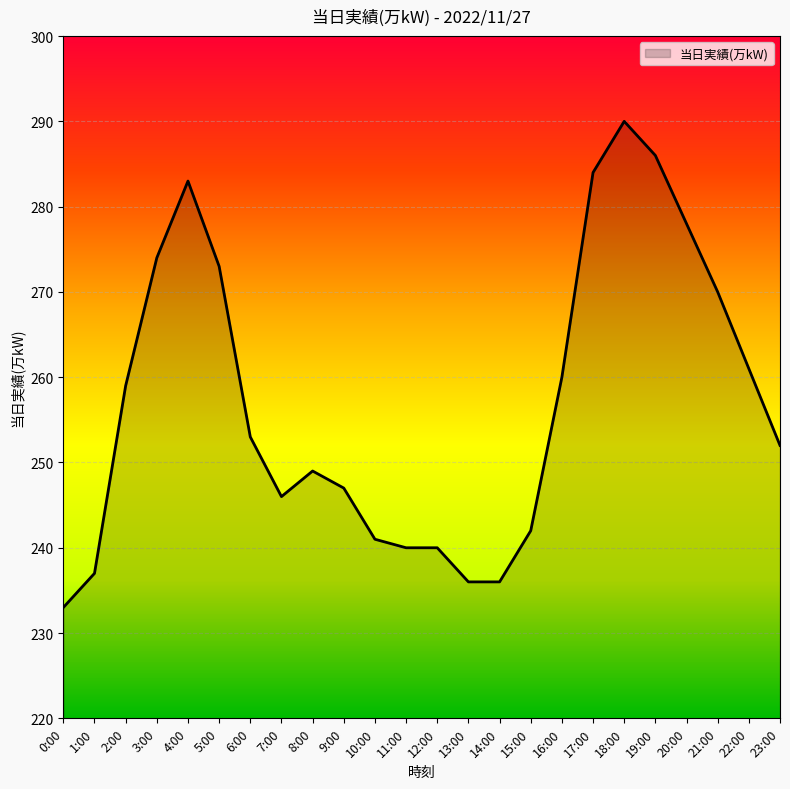

Reading left to right, list all the values displayed in this chart.

233	237	259	274	283	273	253	246	249	247	241	240	240	236	236	242	260	284	290	286	278	270	261	252